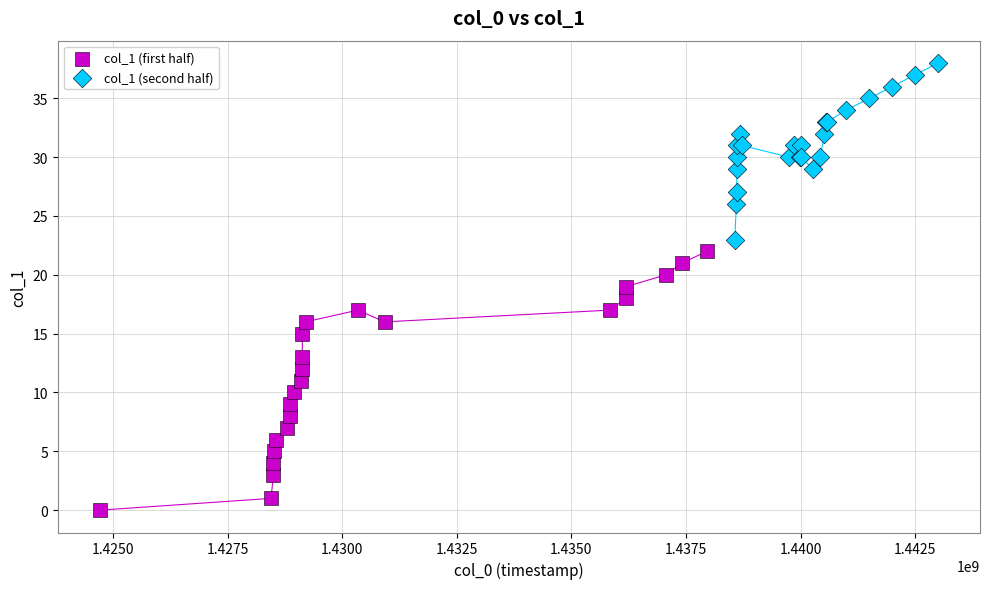

Which series contains the highest Y value?

col_1 (second half)